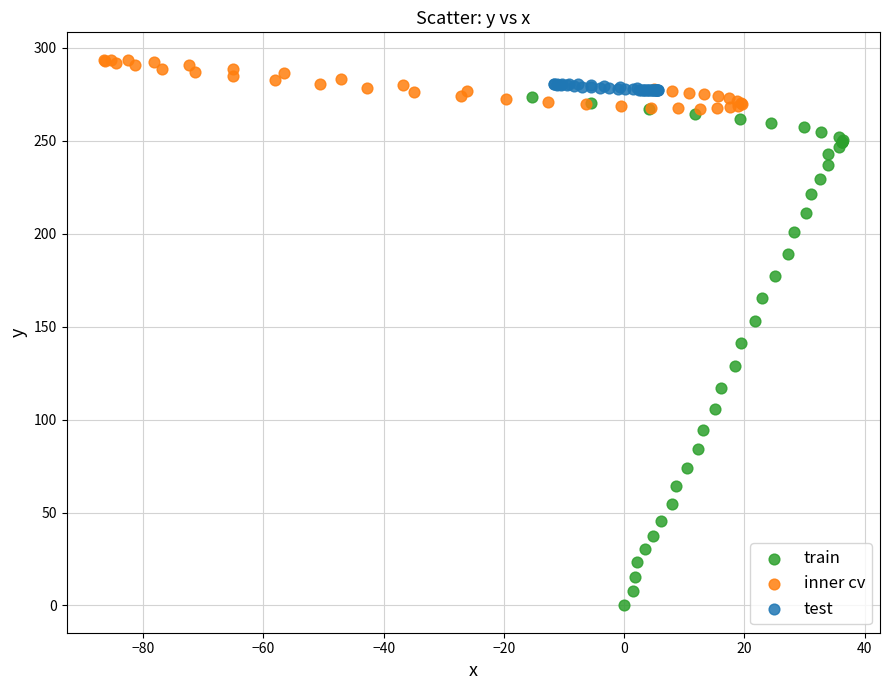

Which series reaches the maximum Y coordinate?

inner cv